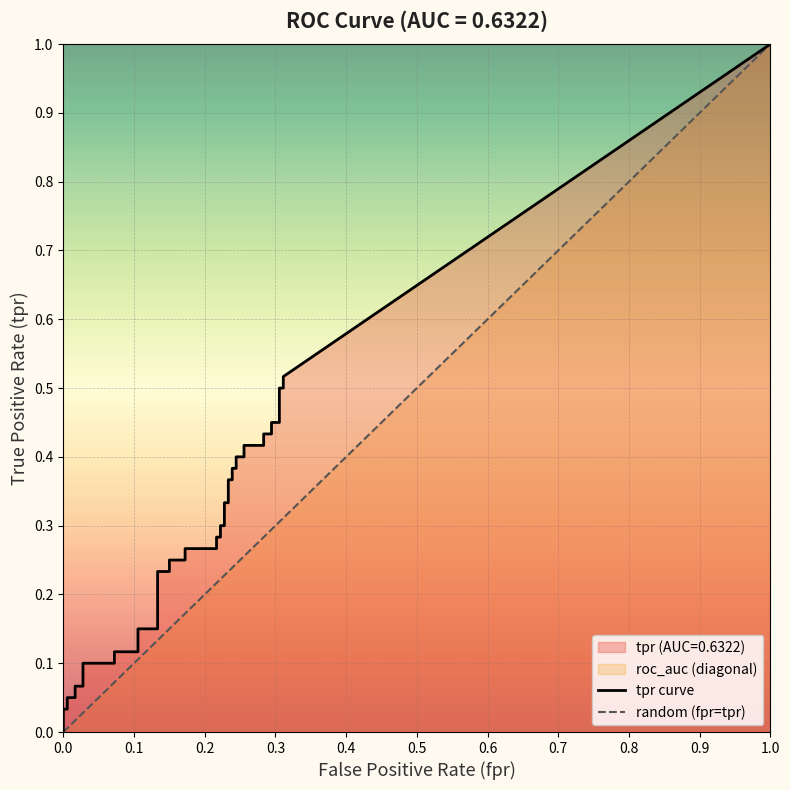

True or false: tpr and fpr cross at least once.

False